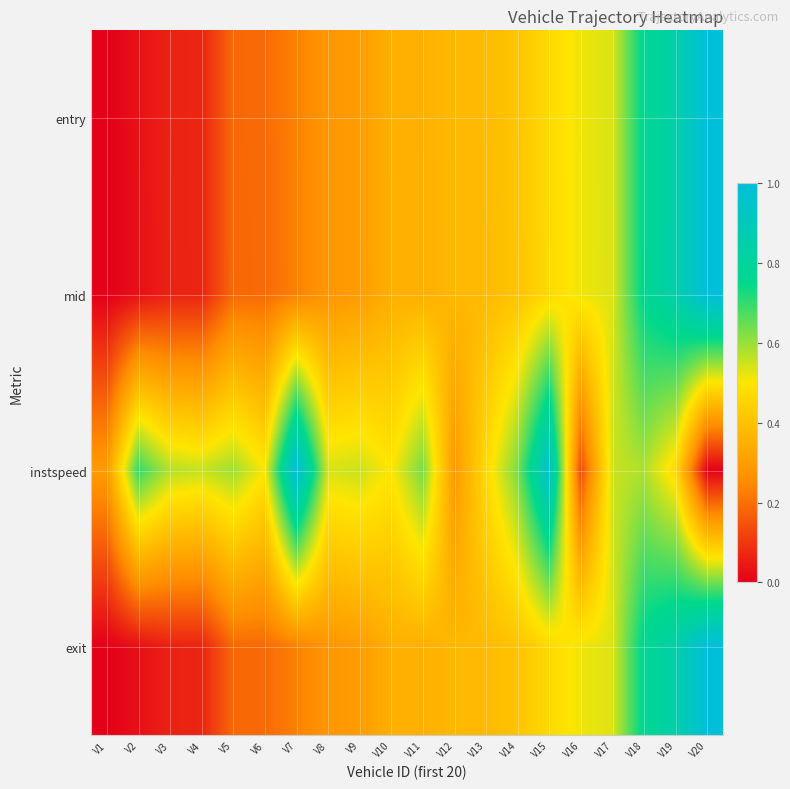

What is the total value across all series at V20?

3.0